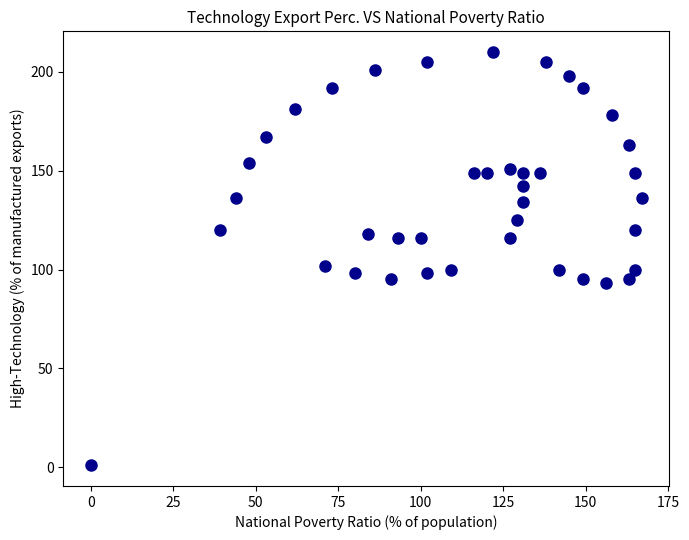

What is the range of X values (max minus min)?

167